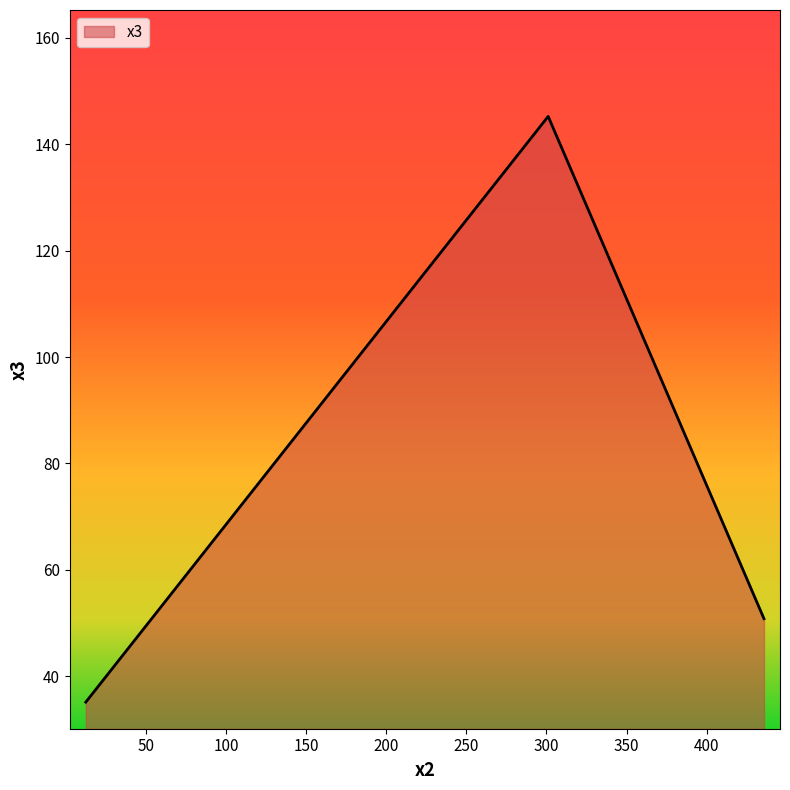

What is the difference between the second highest and minimum values?

15.7